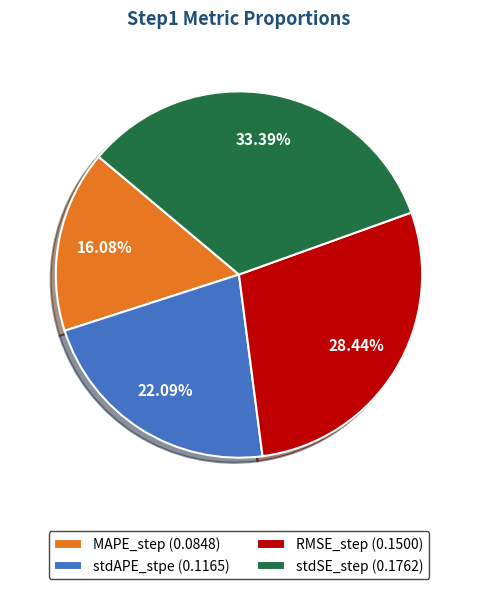

The stdAPE_stpe slice represents 28% of the pie. True or false?

False